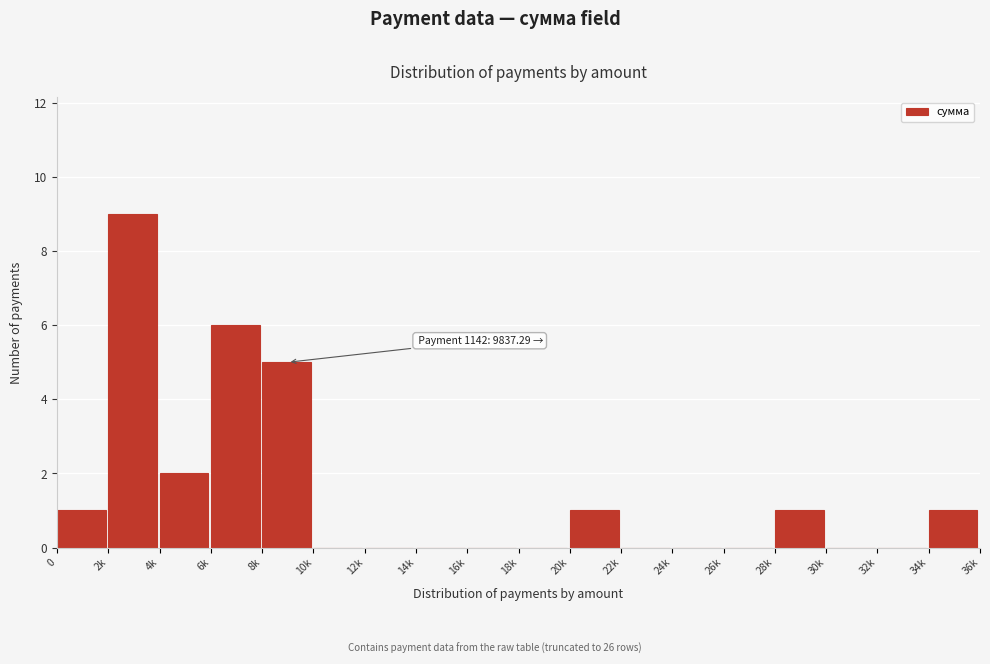

Reading right to left, extract all data points from this chart.

34k=1	32k=0	30k=0	28k=1	26k=0	24k=0	22k=0	20k=1	18k=0	16k=0	14k=0	12k=0	10k=0	8k=5	6k=6	4k=2	2k=9	0=1